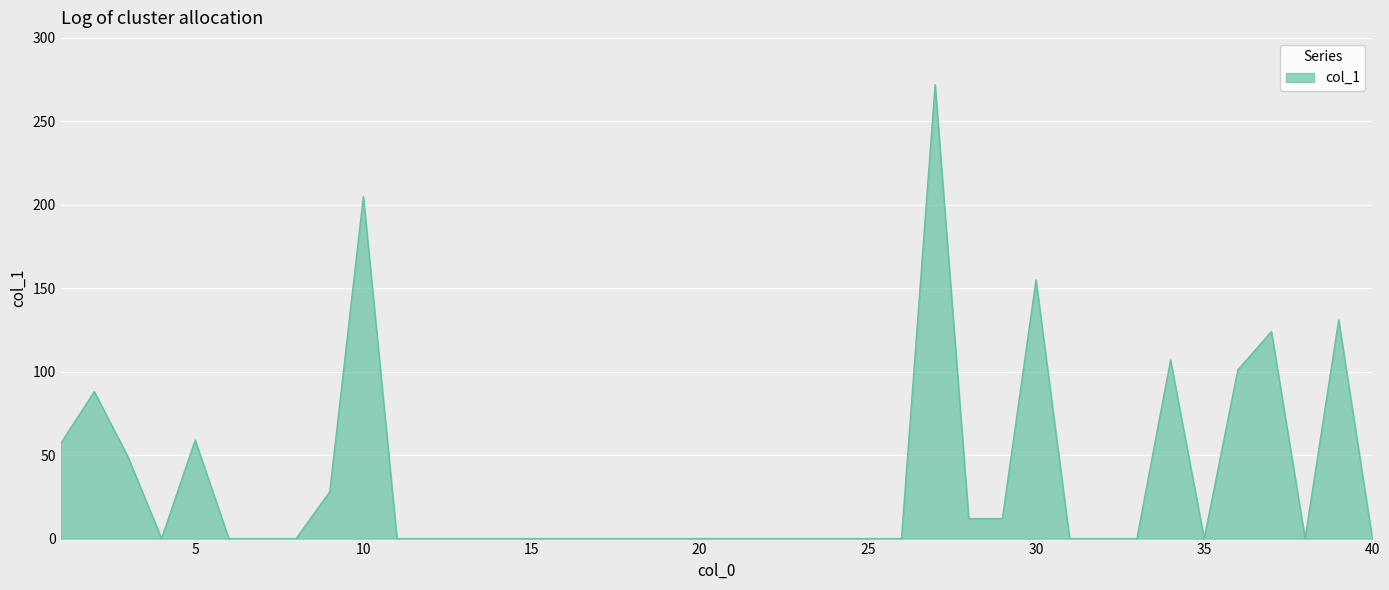

What is the maximum value shown in the chart?

272